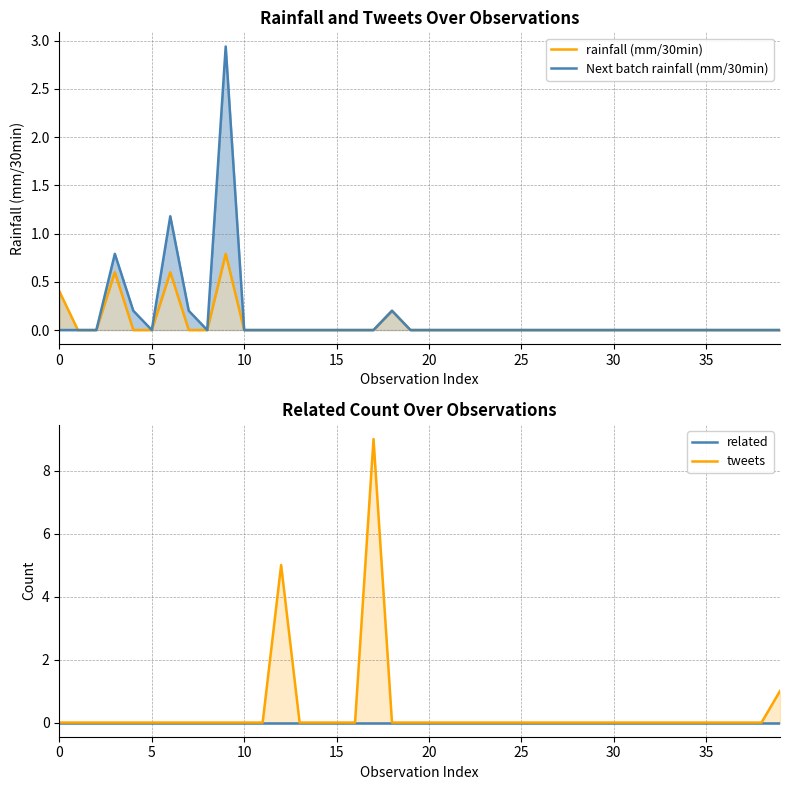

What is the label of the 8th point from the left?

35